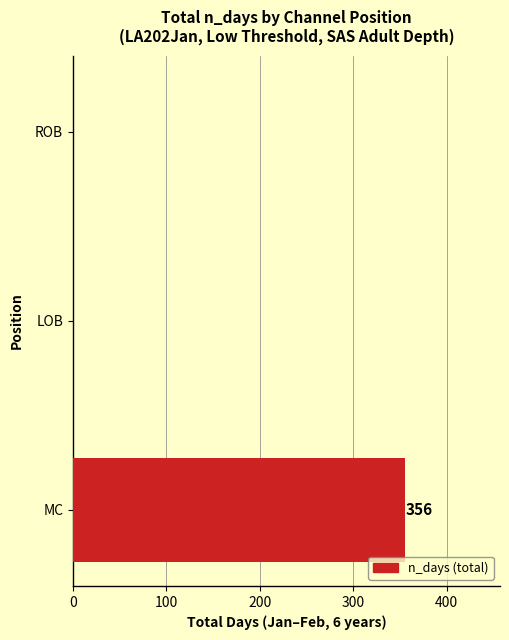

Count the number of values greater than 0.

1